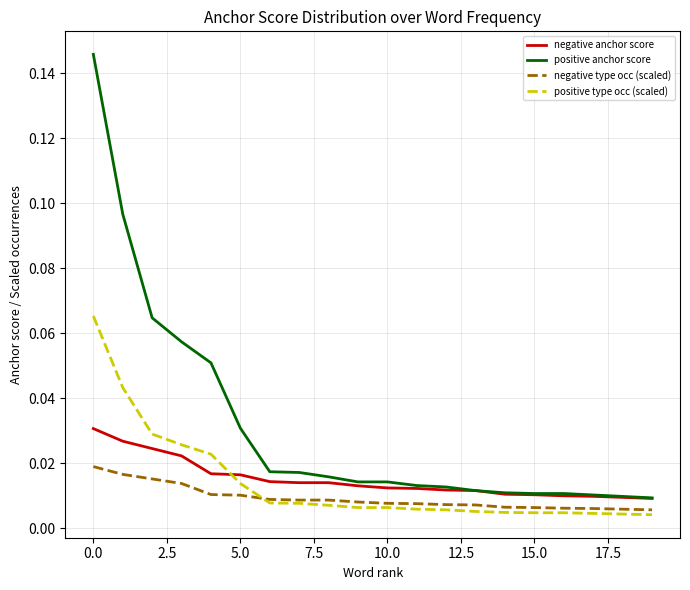

True or false: positive type occ (scaled) and positive anchor score intersect in this chart.

False